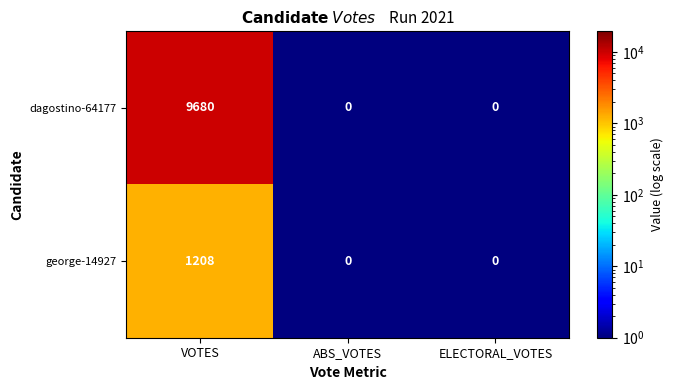

At which category does the chart reach its peak across all series?

VOTES